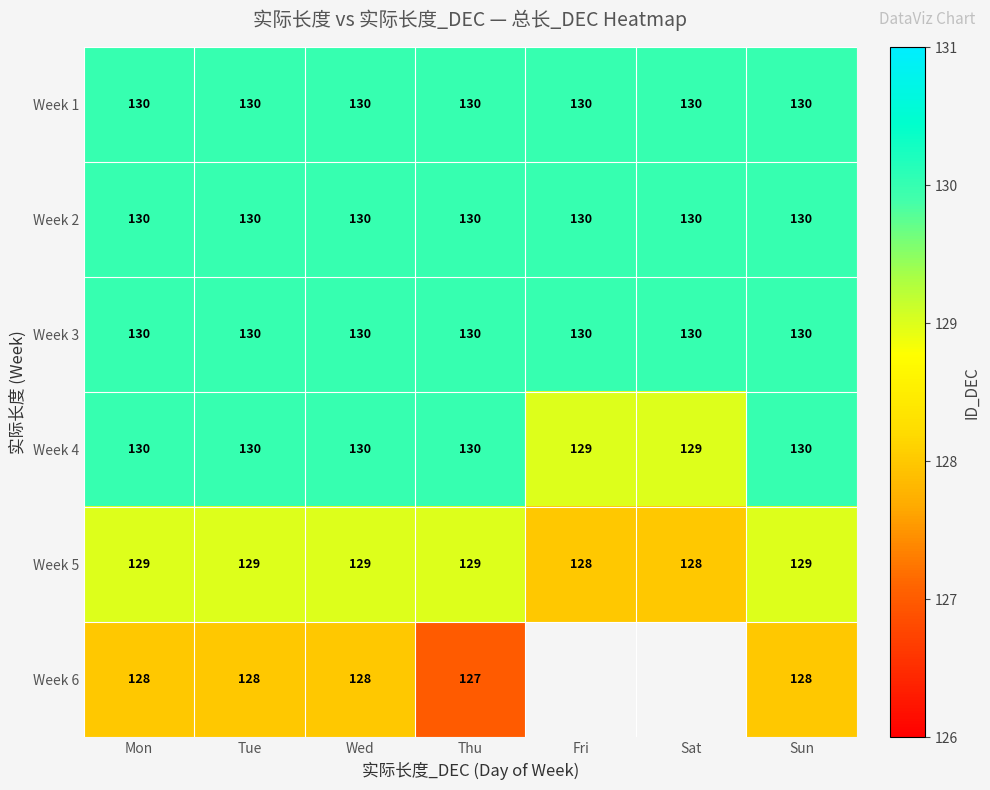

What is the sum of all Week 3 values?

910